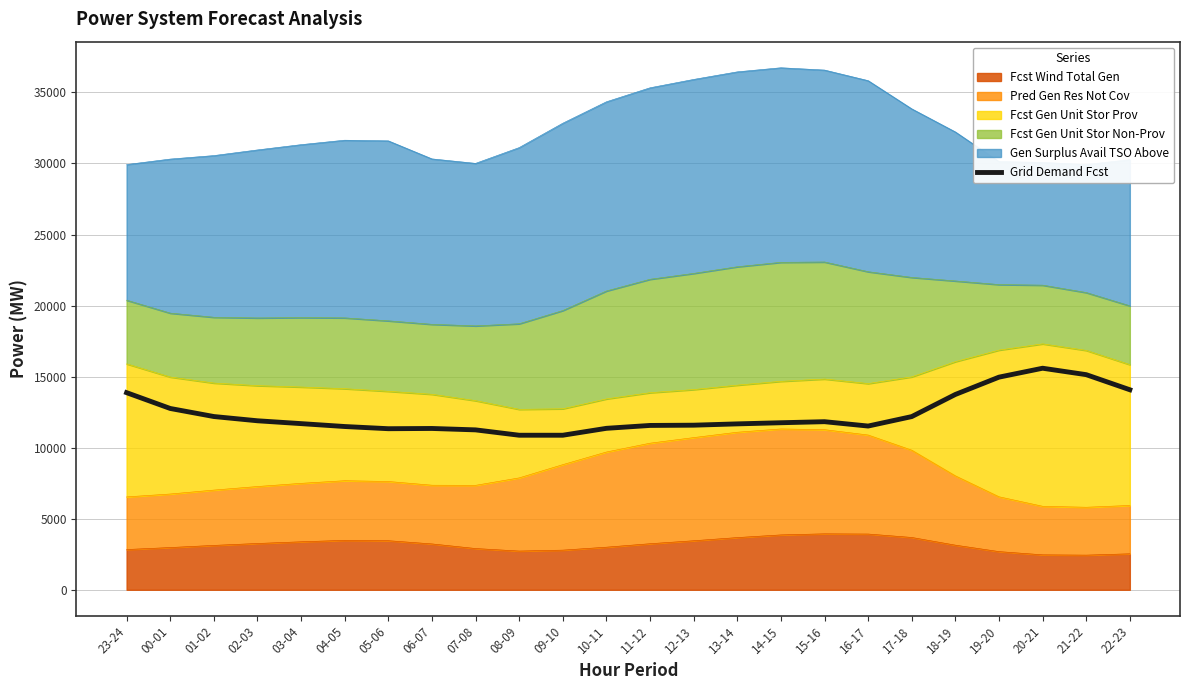

True or false: the data shows 15847 at 13-14.

False